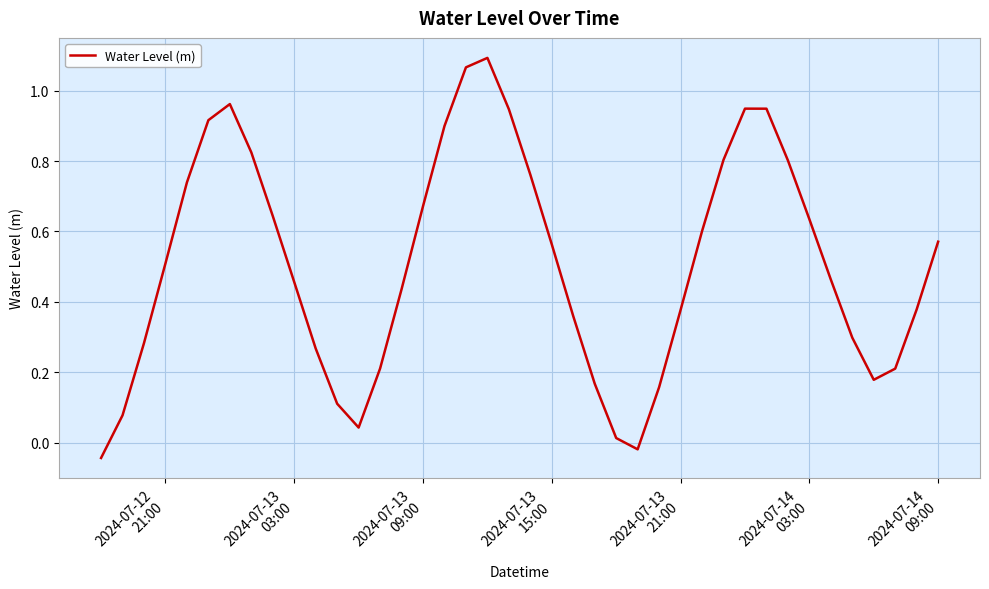

Does the chart display data point markers on the line(s)?

No